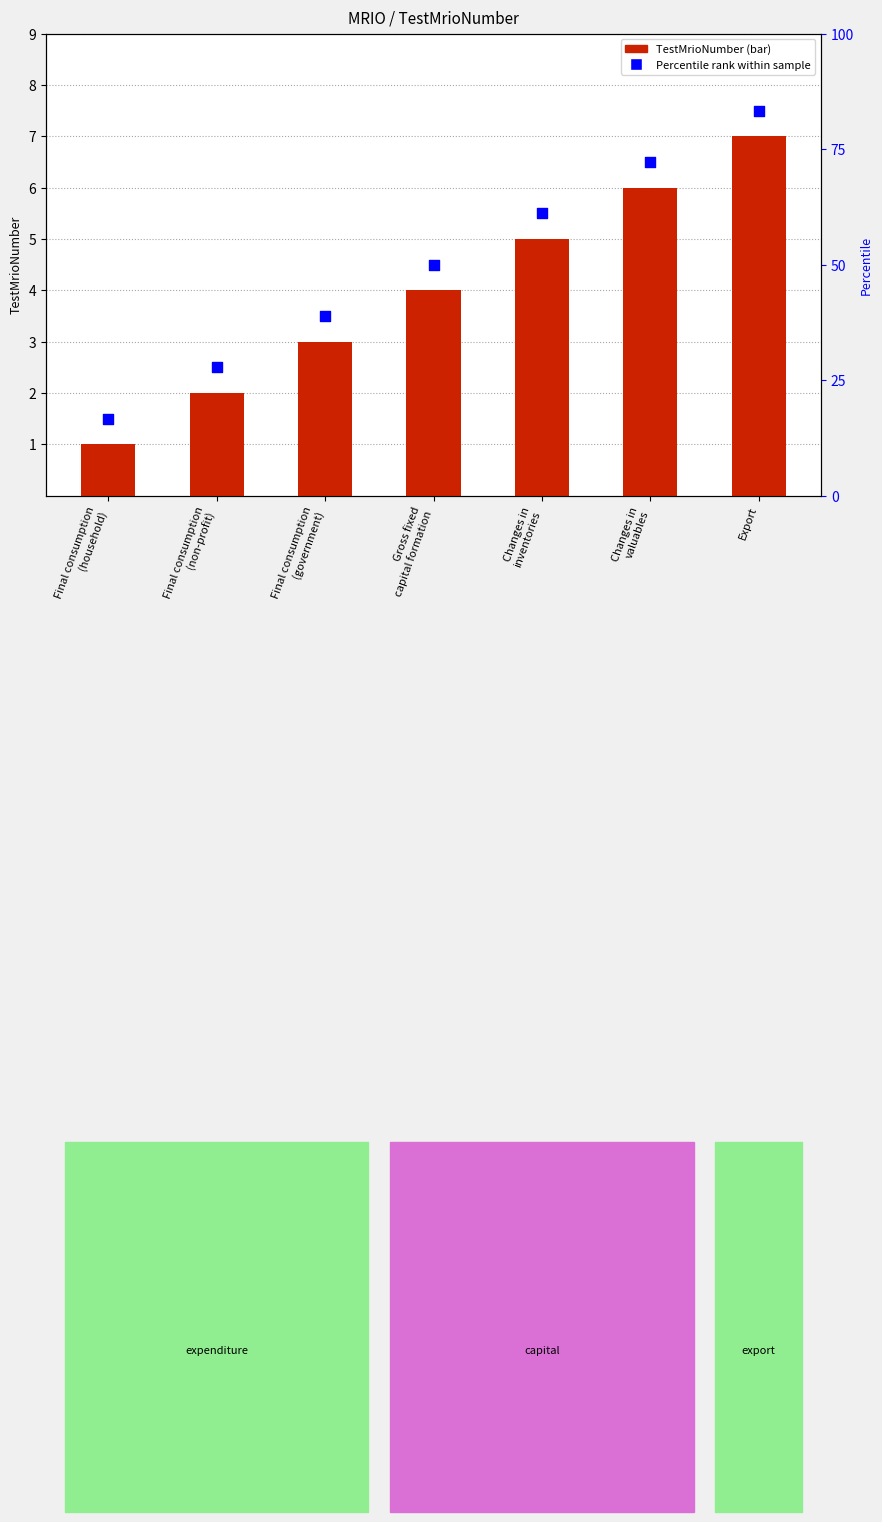

Between Final consumption
(household) and Gross fixed
capital formation, which is larger?

Gross fixed
capital formation